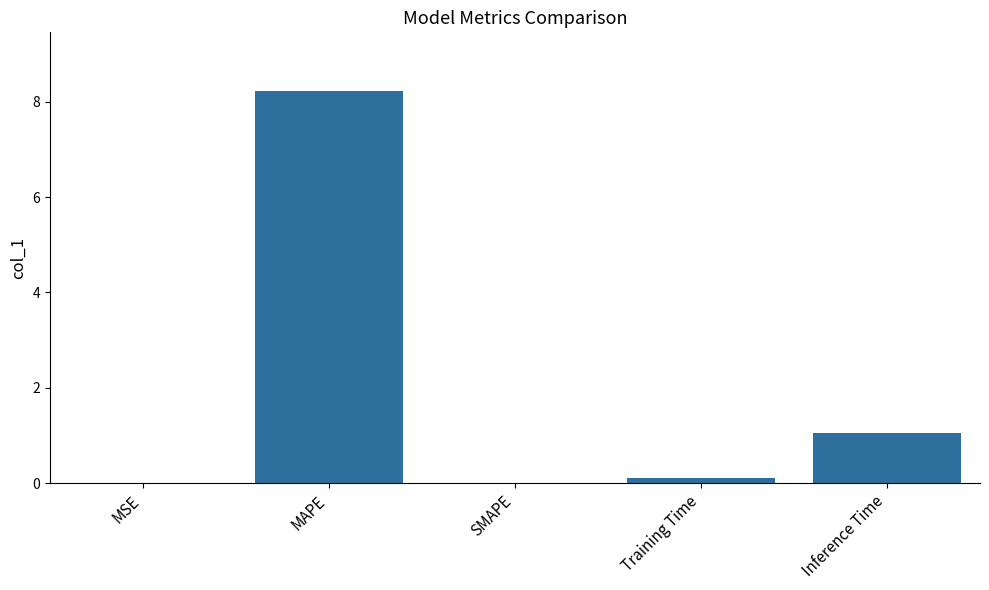

What is the greatest value displayed?

8.2